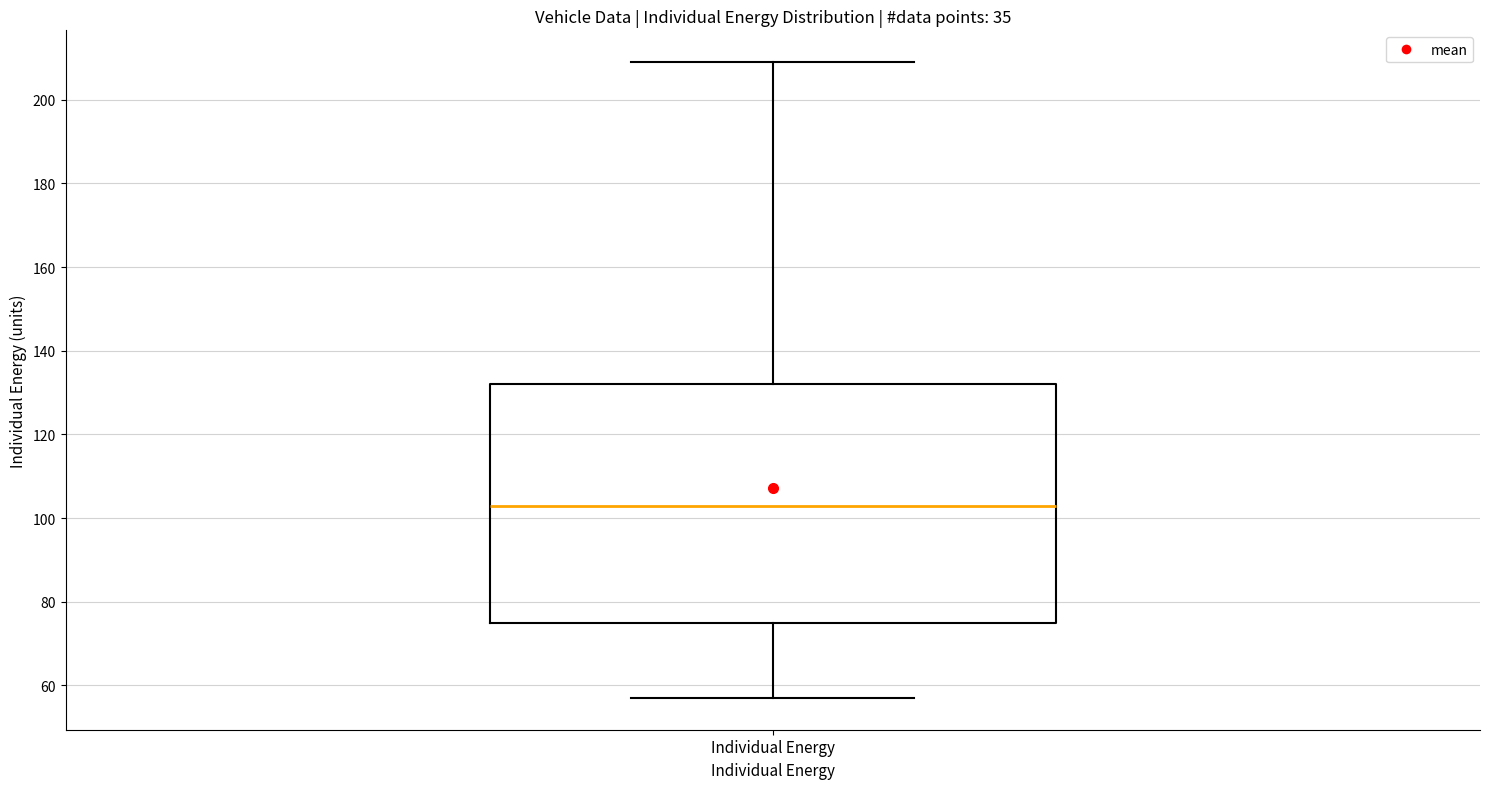

Read this box plot against the y-axis: the position of the median line, the range covered by the box, and the ends of both whiskers. The values are not printed on the chart, so give them approximately, as read against the axis.

median 104, box 76 to 132, whiskers 58 to 210